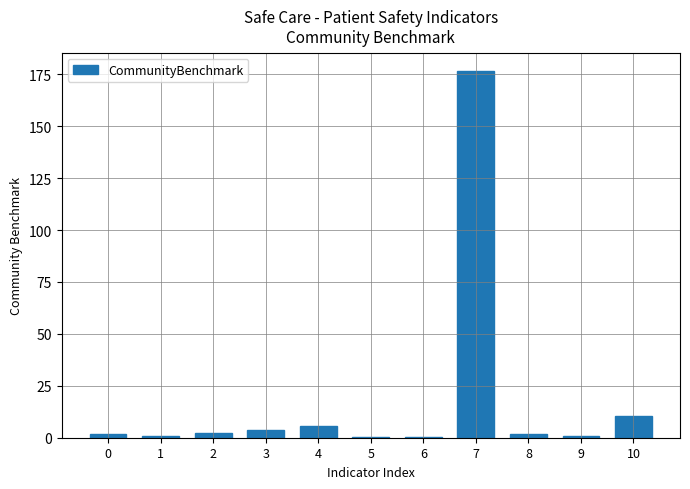

What is the difference between the values at 2 and 0?

0.6